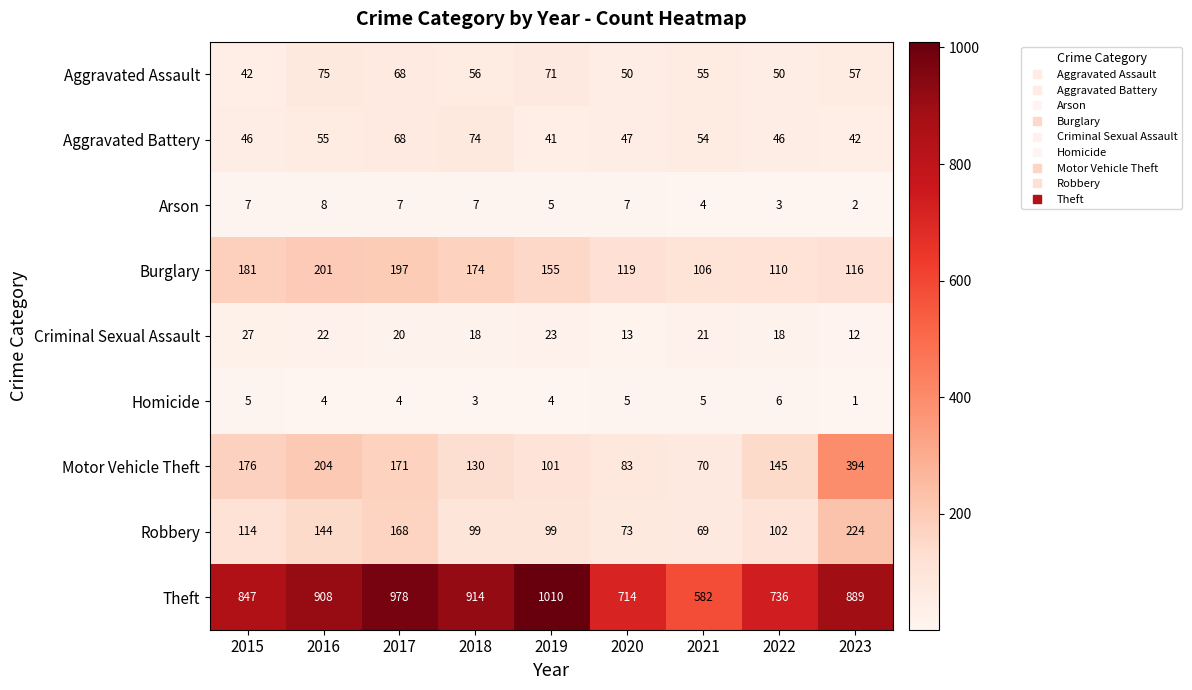

Which series changed the most between 2021 and 2023?

Motor Vehicle Theft